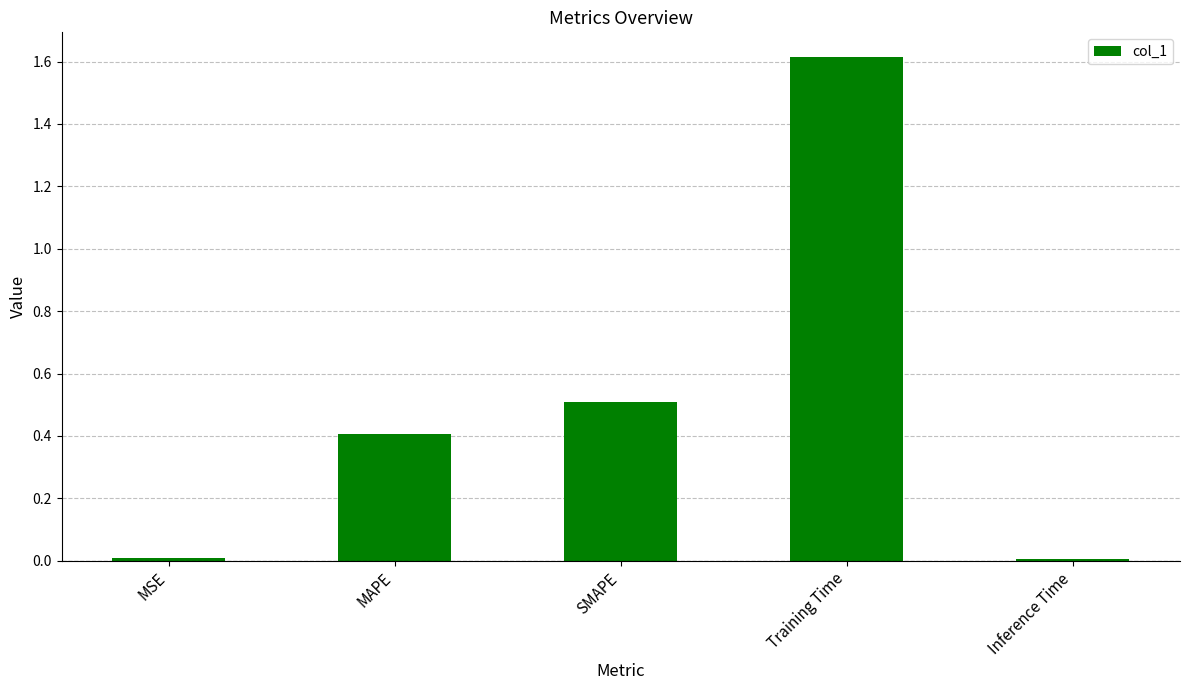

The chart shows a value of 0.0 at Inference Time. True or false?

True